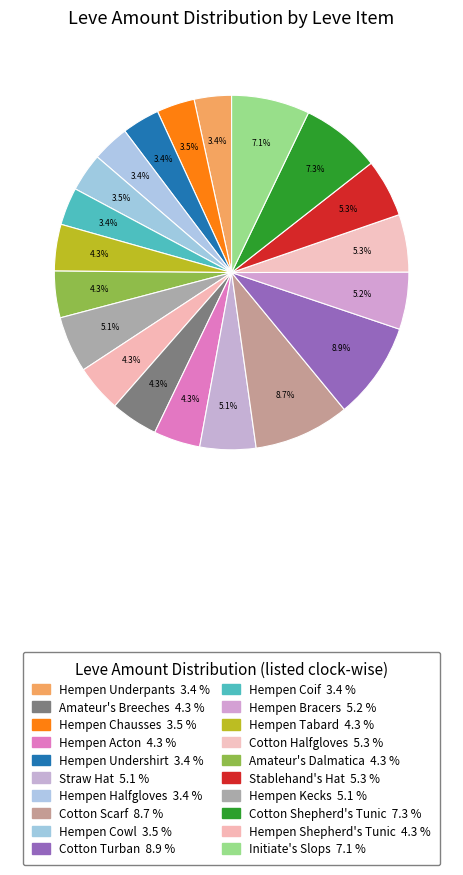

Count the number of slices in the pie.

20